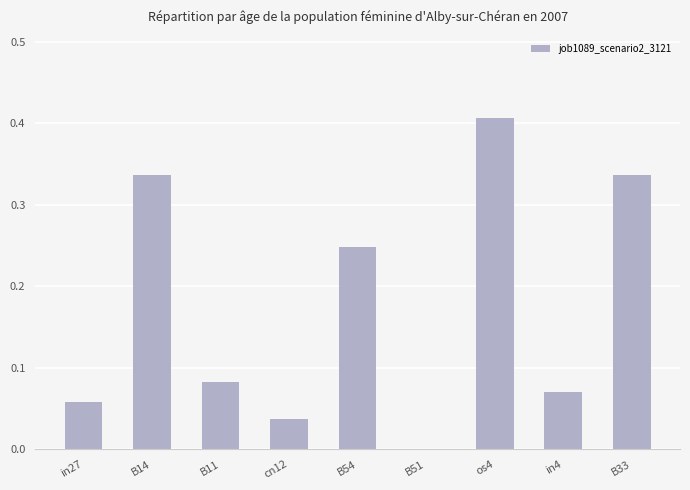

How many data points are above 0?

8